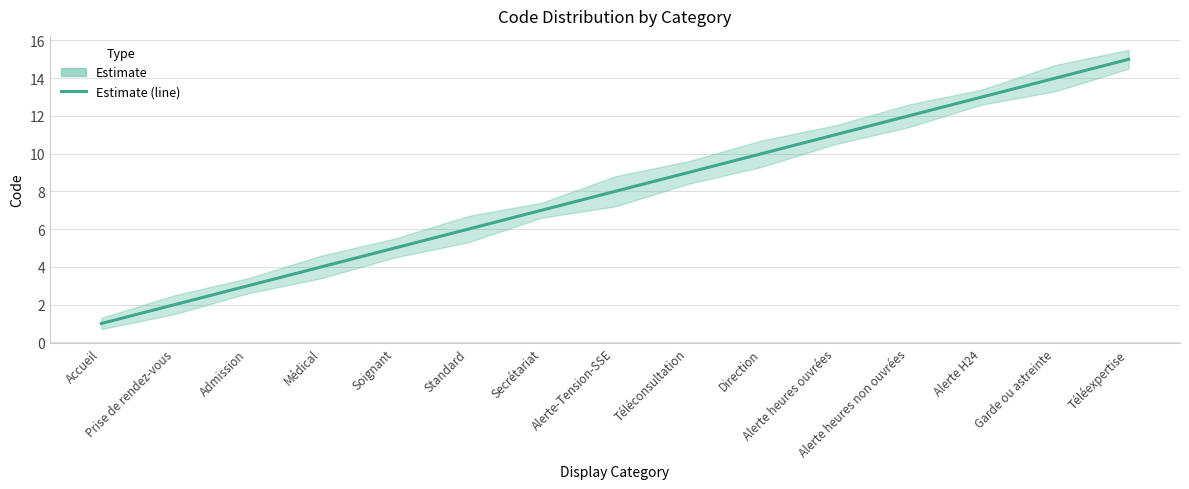

Rank the categories by value from lowest to highest.

Accueil, Prise de rendez-vous, Admission, Médical, Soignant, Standard, Secrétariat, Alerte-Tension-SSE, Téléconsultation, Direction, Alerte heures ouvrées, Alerte heures non ouvrées, Alerte H24, Garde ou astreinte, Téléexpertise